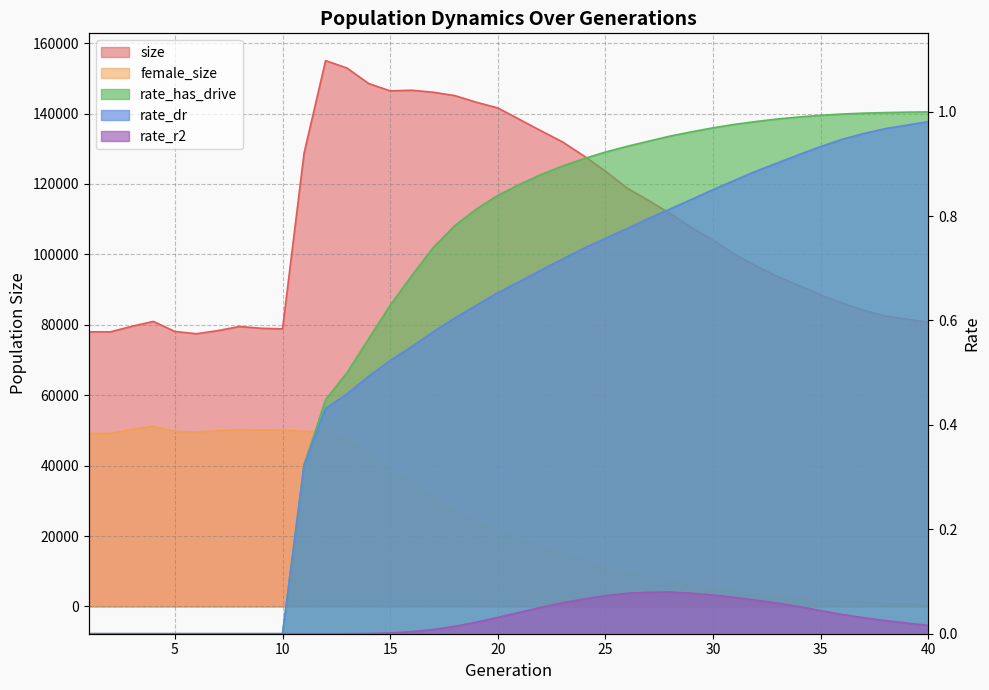

Where is rate_dr nearest to the value 0?

1